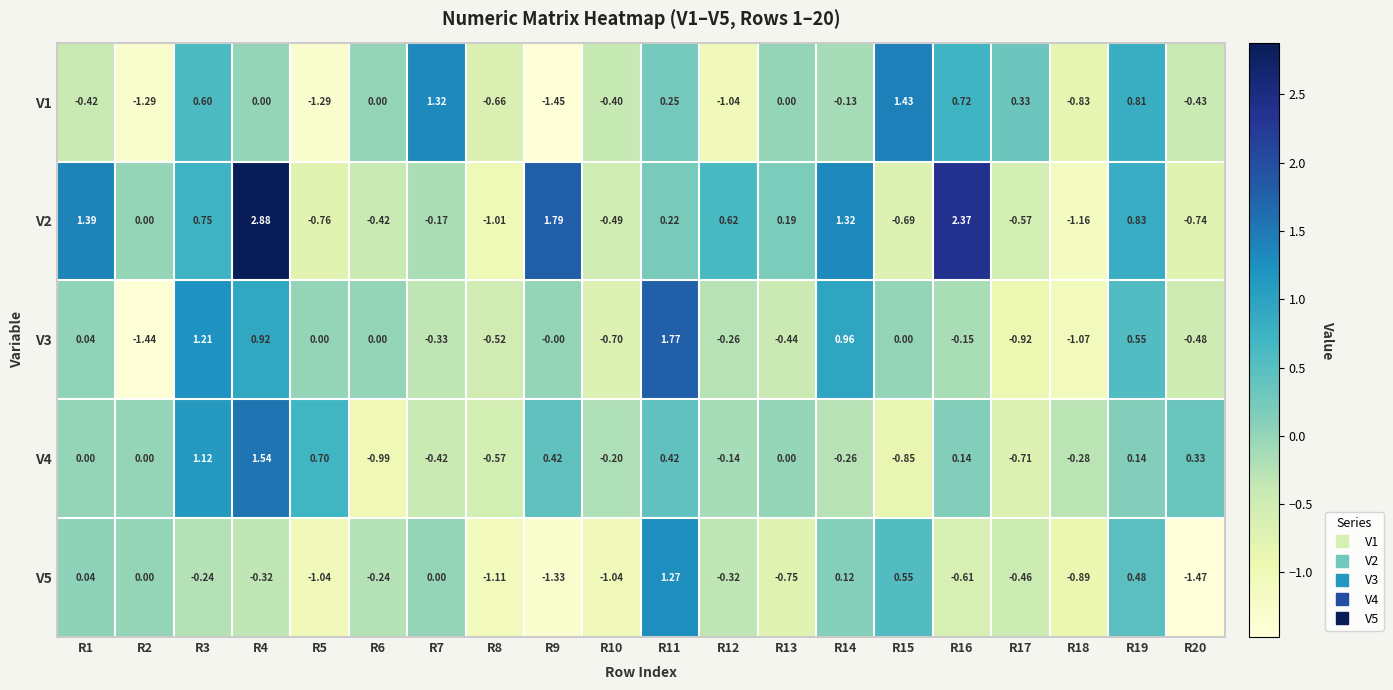

Is the value of V1 at R8 greater than the value of V4 at R18?

No